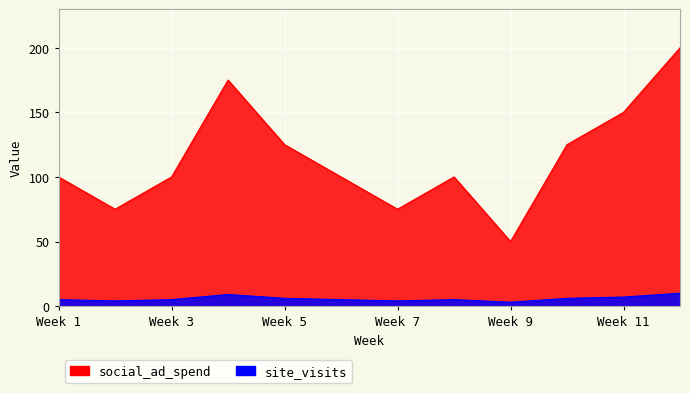

What is the total value across all series at 10?

131